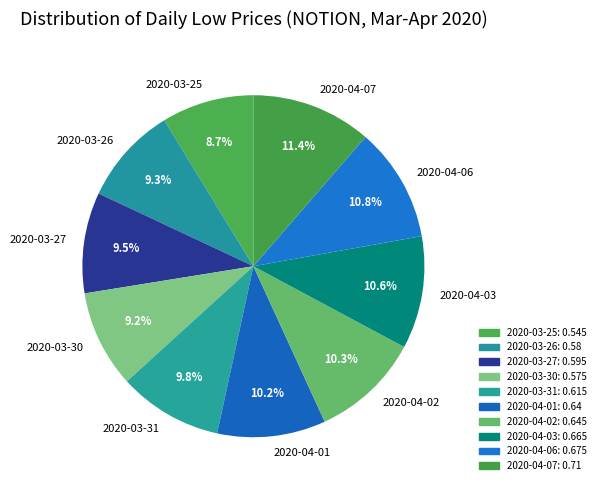

Is 2020-03-31 the majority of the pie?

No